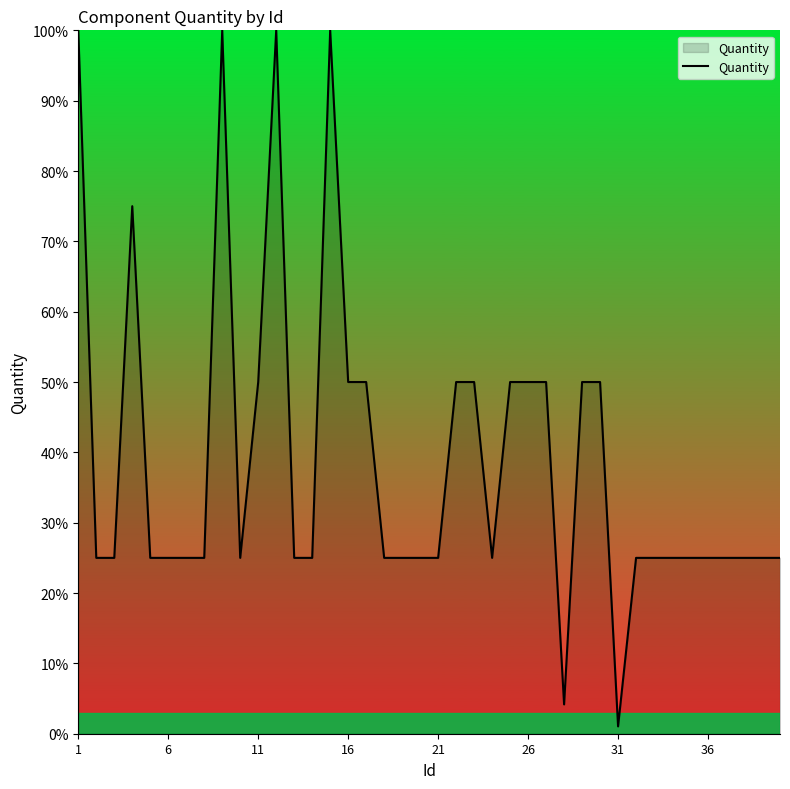

What is the difference between the maximum and minimum values?

99.0